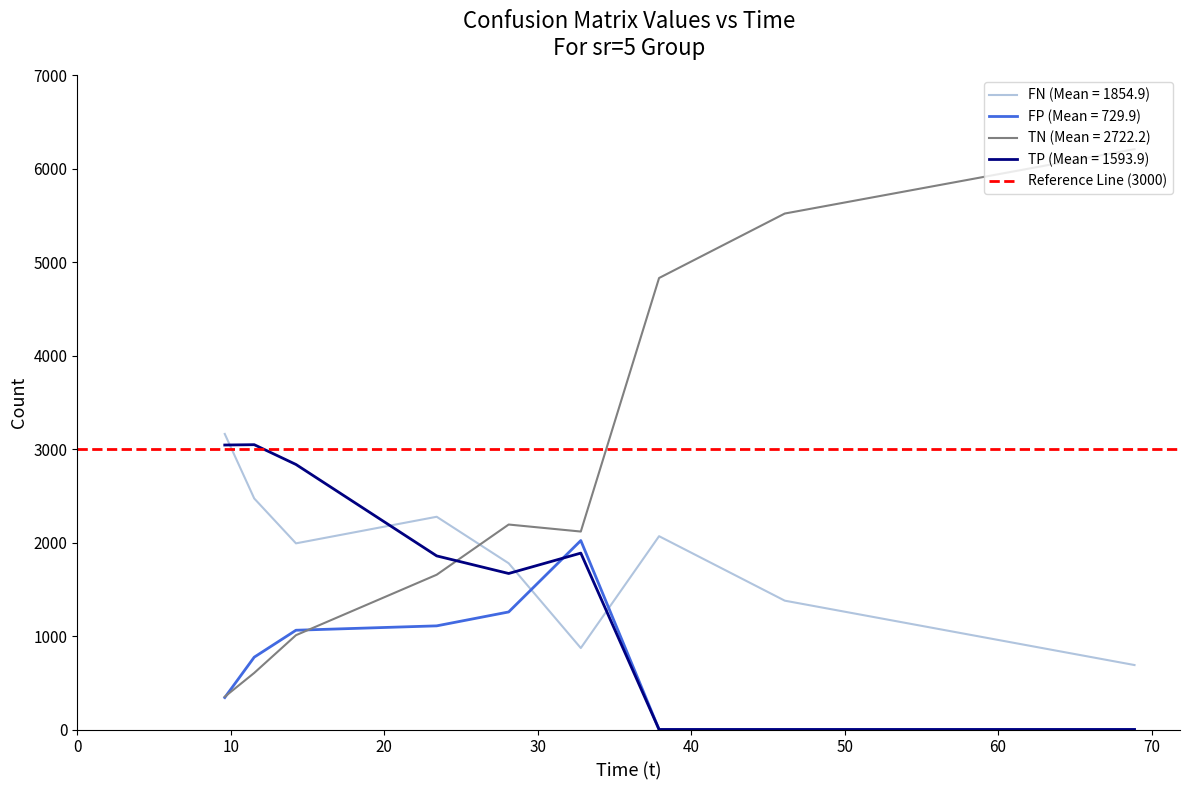

What is the total value across all series at 68.89?

6901.0